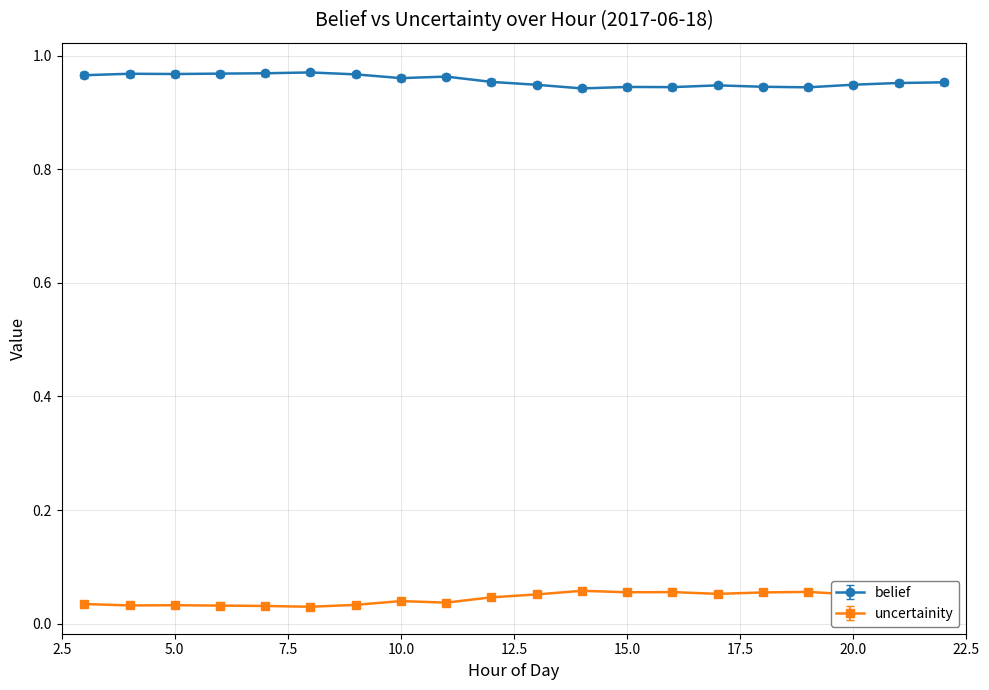

How many uncertainity values are between 0 and 1?

20